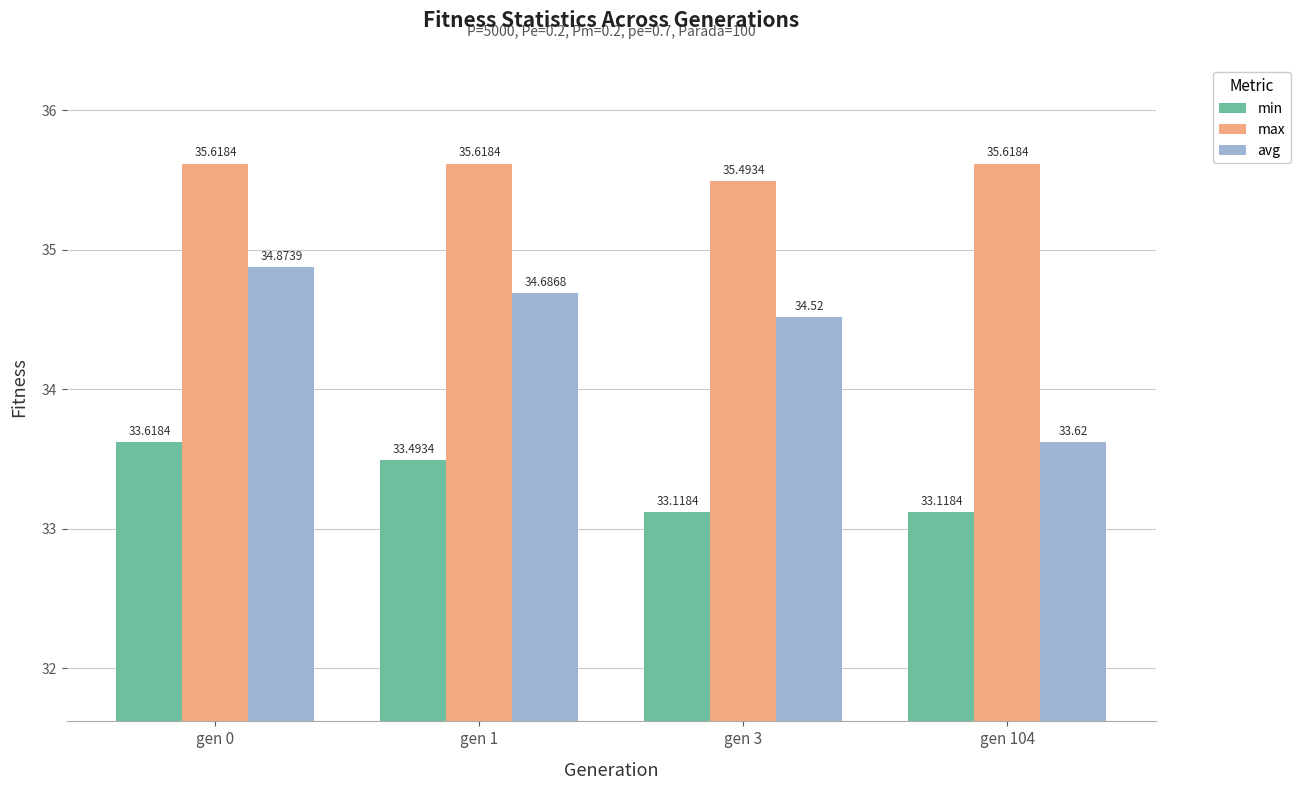

Reading left to right, list all the values displayed in this chart.

min: gen 0=33.6	gen 1=33.5	gen 3=33.1	gen 104=33.1
max: gen 0=35.6	gen 1=35.6	gen 3=35.5	gen 104=35.6
avg: gen 0=34.9	gen 1=34.7	gen 3=34.5	gen 104=33.6